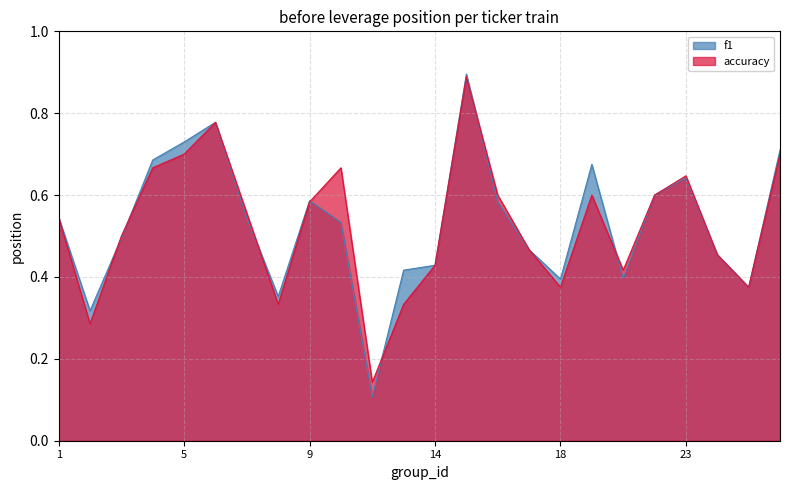

Which series has the widest spread of values?

f1